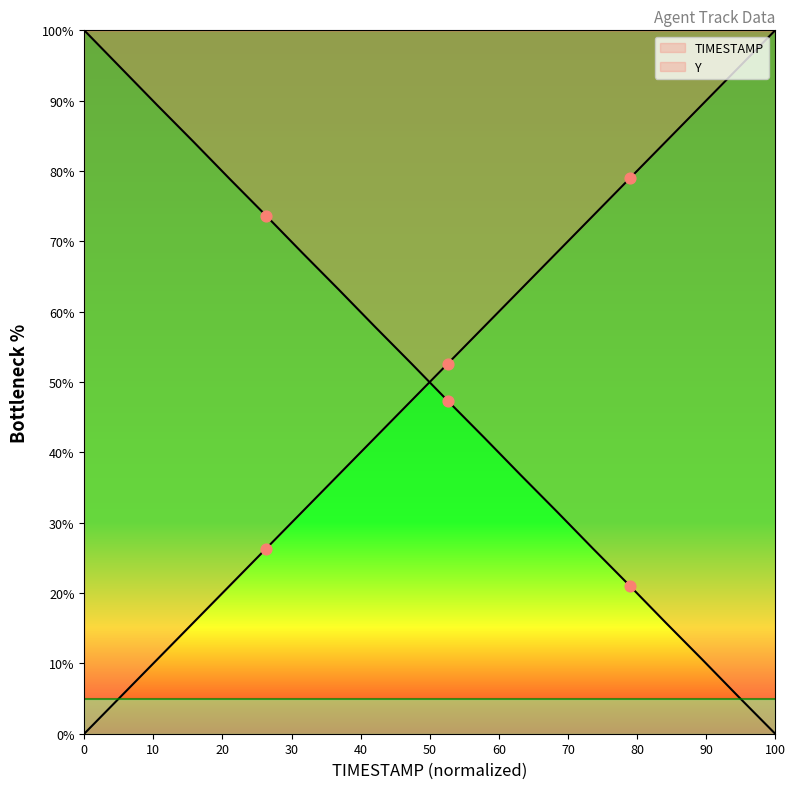

Which series reaches the maximum Y coordinate?

TIMESTAMP